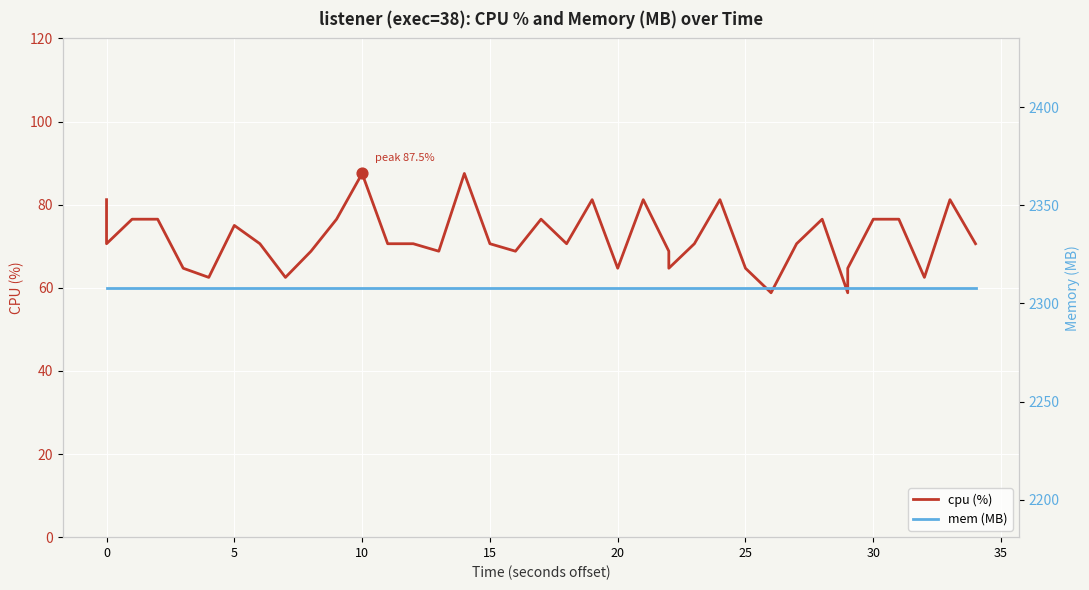

What are all the series names shown in the legend?

cpu (%), mem (MB)